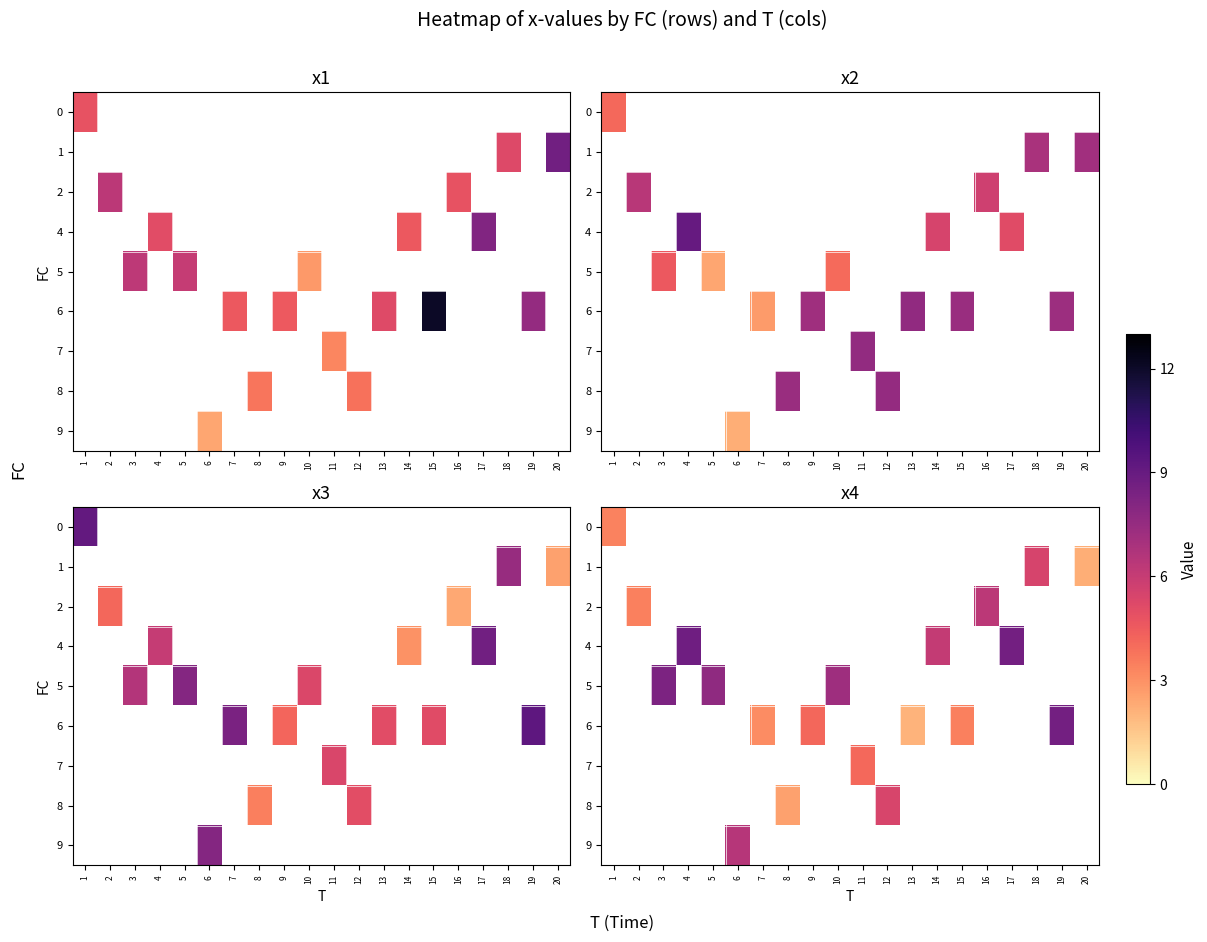

At how many categories does at least one series exceed 6?

9